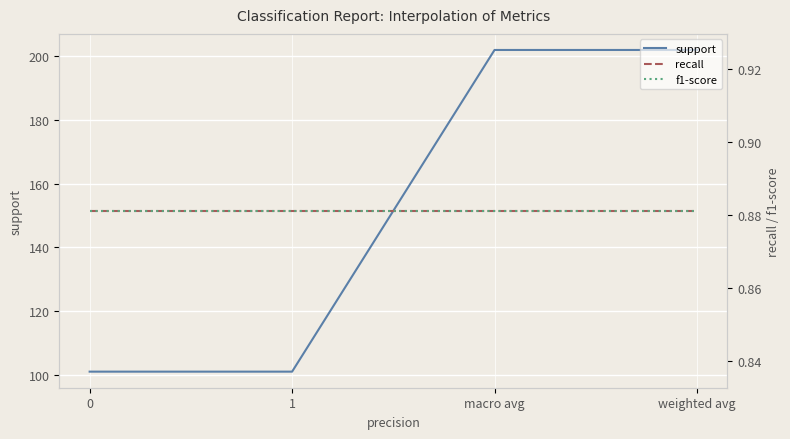

The value of f1-score at weighted avg is 0.9. True or false?

True